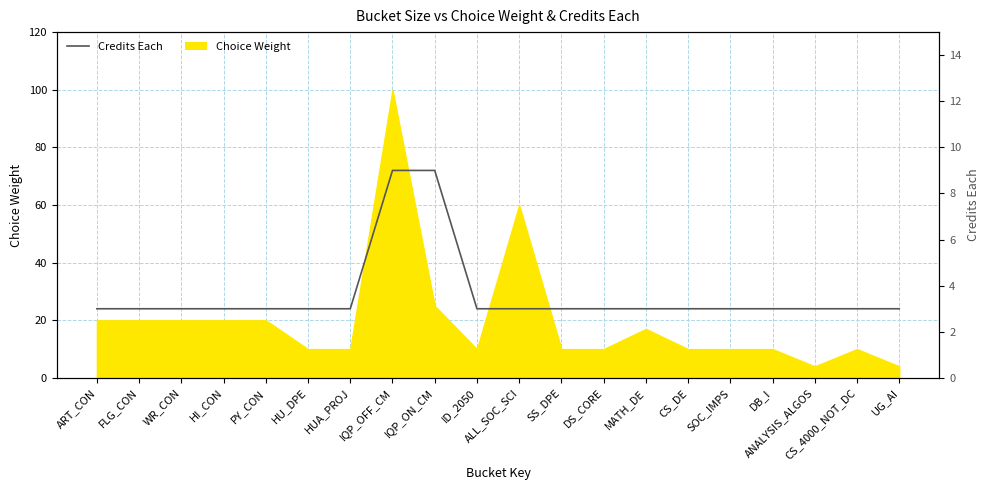

The chart shows a value of 1 at SS_DPE. True or false?

False